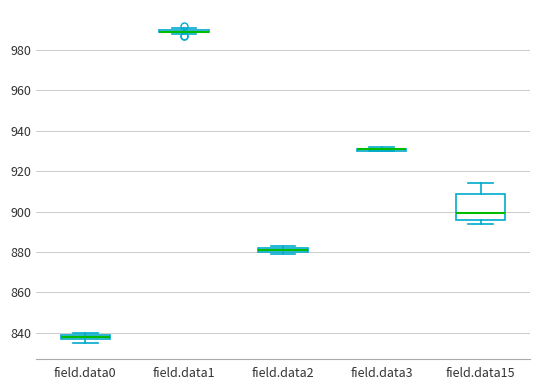

Which box is the tallest, from its lower edge to its upper edge?

field.data15